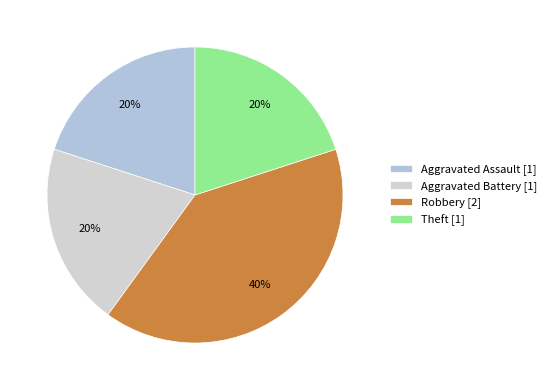

To the nearest percent, what is the difference between the largest and smallest slice percentages?

20%